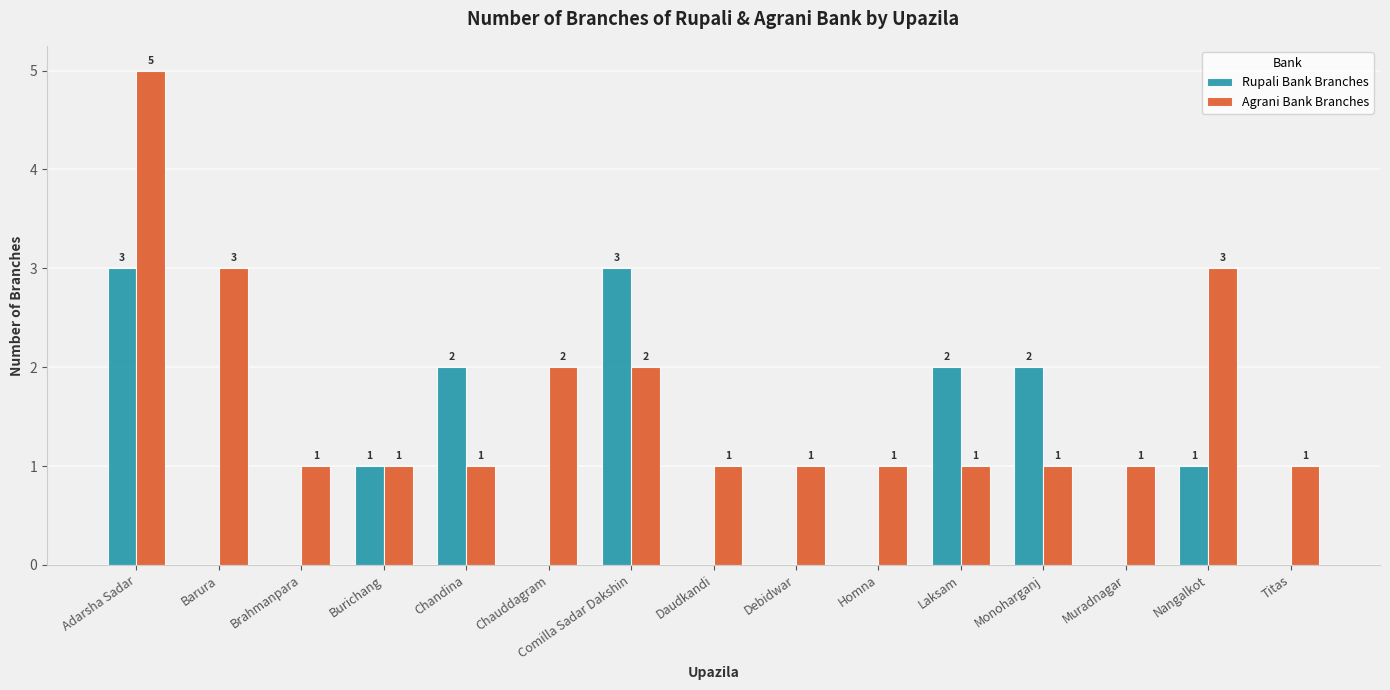

What is the highest value of the Agrani Bank Branches series?

5